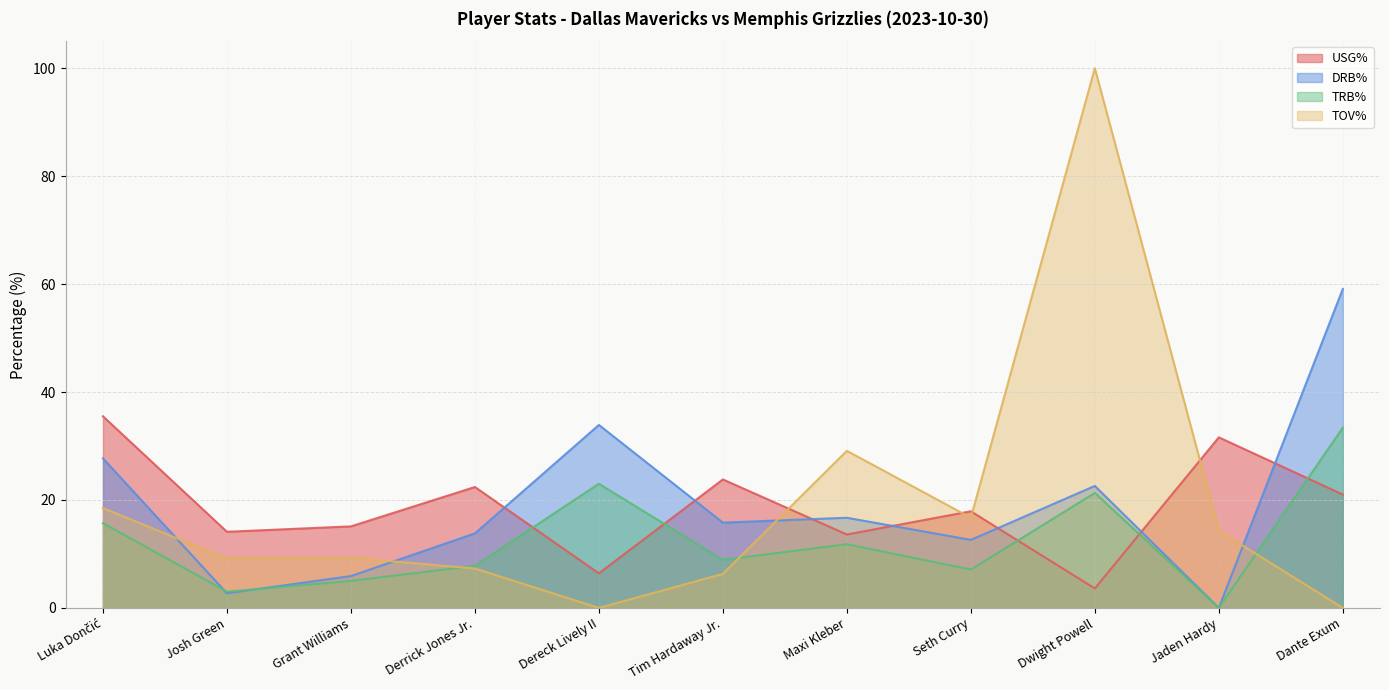

Rank the series at Dereck Lively II from lowest to highest value.

TOV%, USG%, TRB%, DRB%